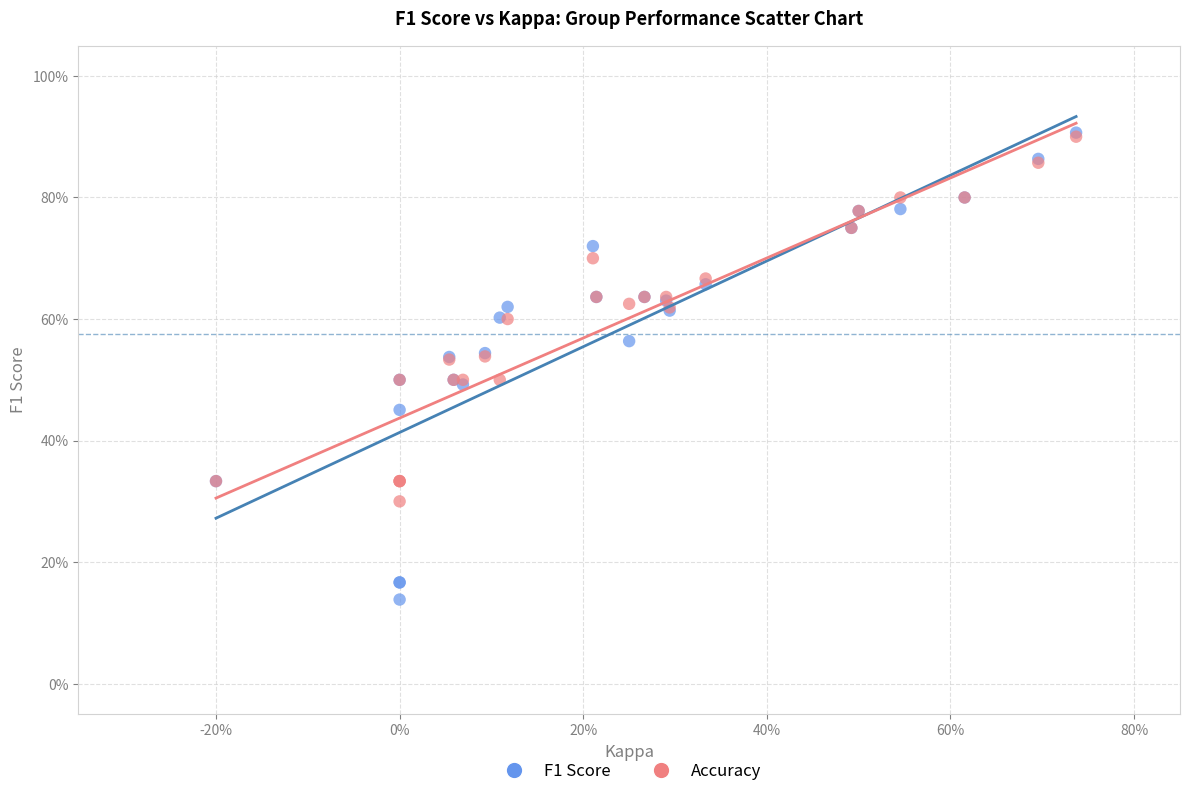

Which series has the widest spread of Y values?

F1 Score